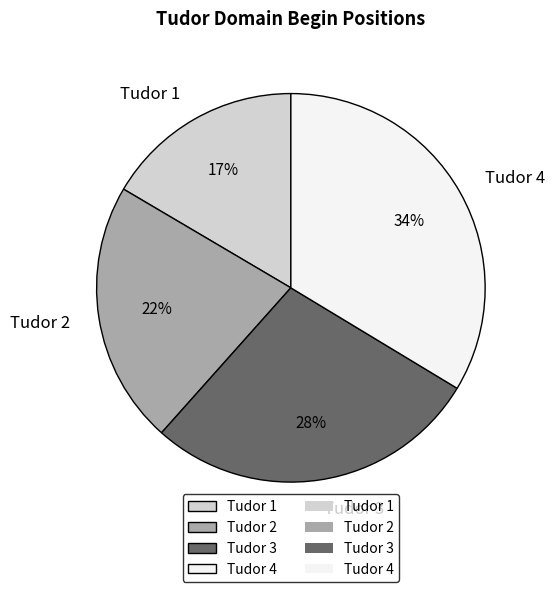

How many slices are in this pie chart?

4